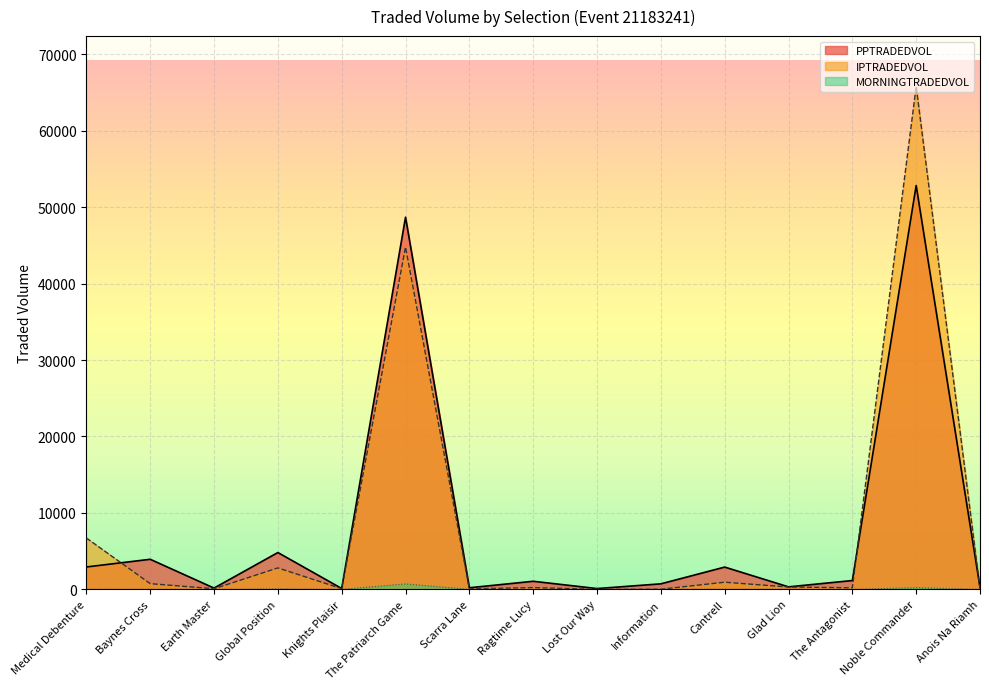

Which series changed the most between Glad Lion and Anois Na Riamh?

IPTRADEDVOL